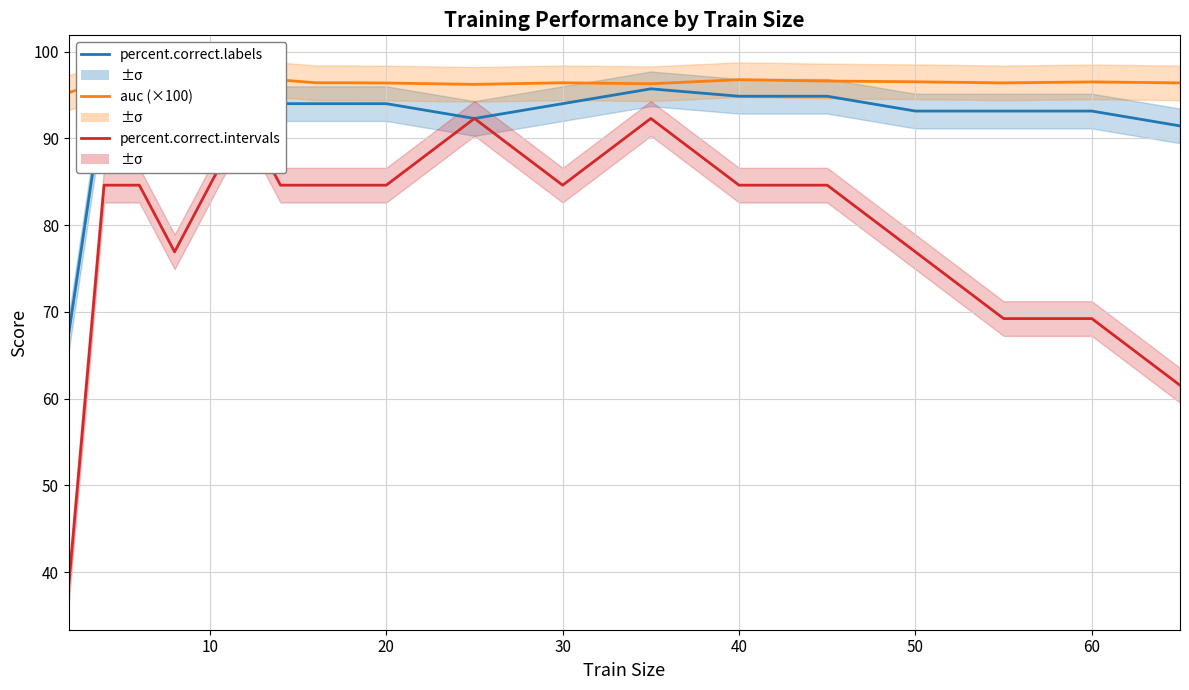

True or false: auc (×100) and percent.correct.labels cross at least once.

False